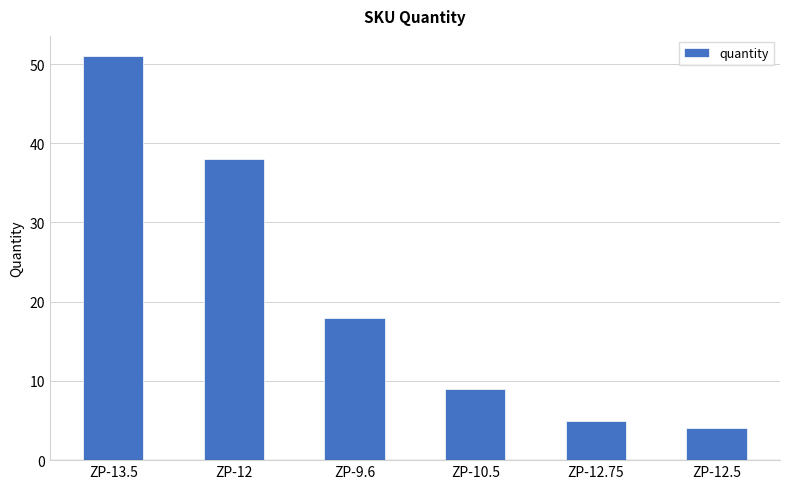

What is the difference between the maximum and minimum values?

47